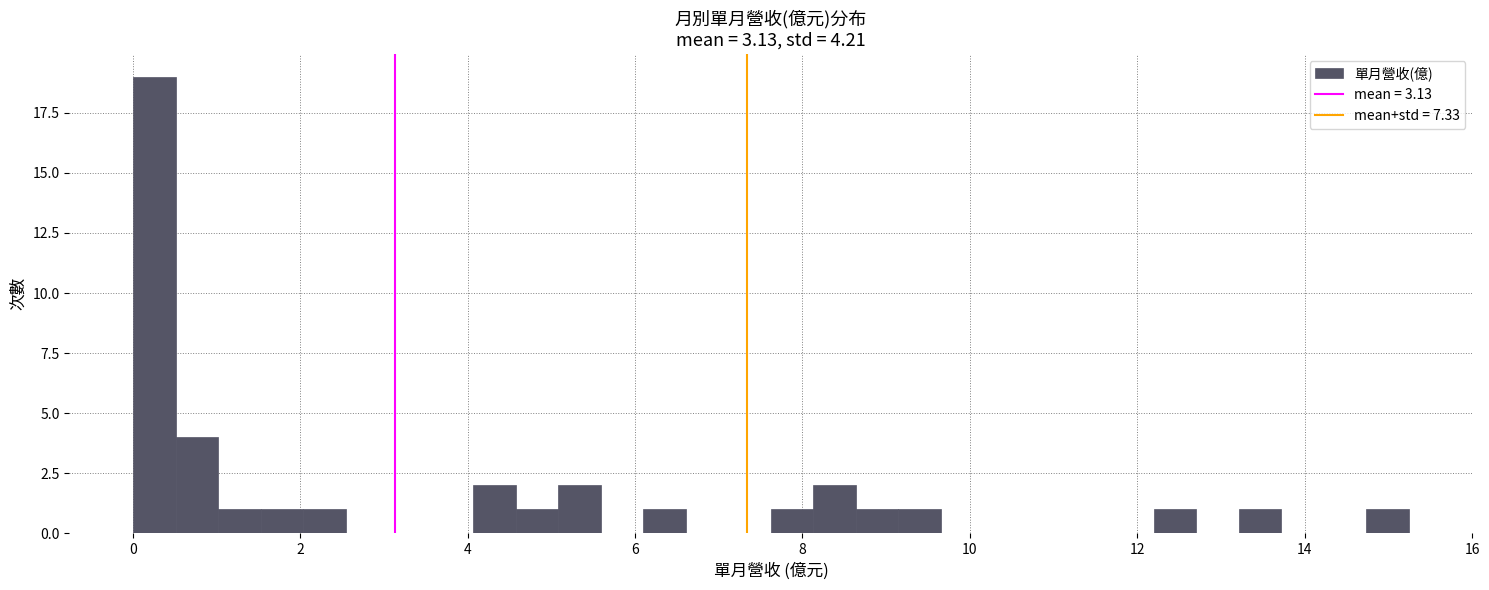

Around what value on the x-axis is the tallest bar? Give the approximate position of its centre, as read against the axis.

0.2